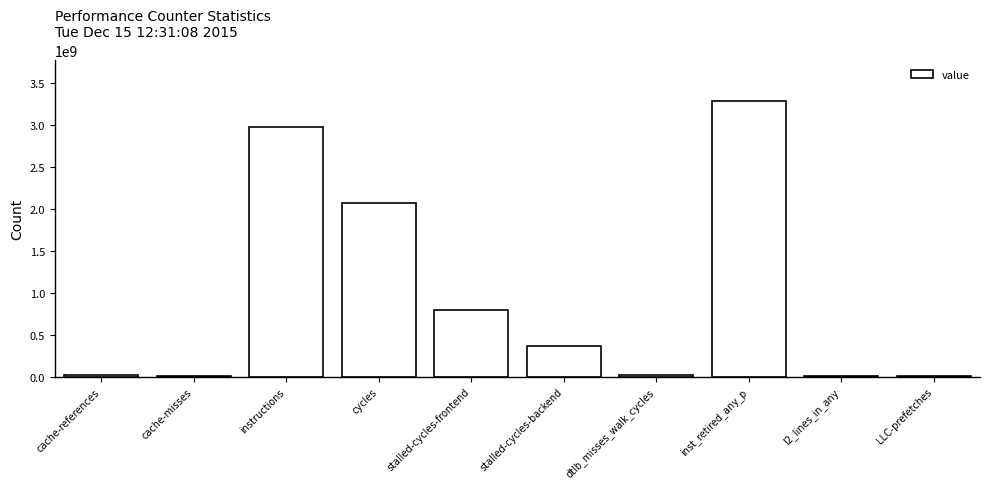

What is the maximum value shown in the chart?

3281737571